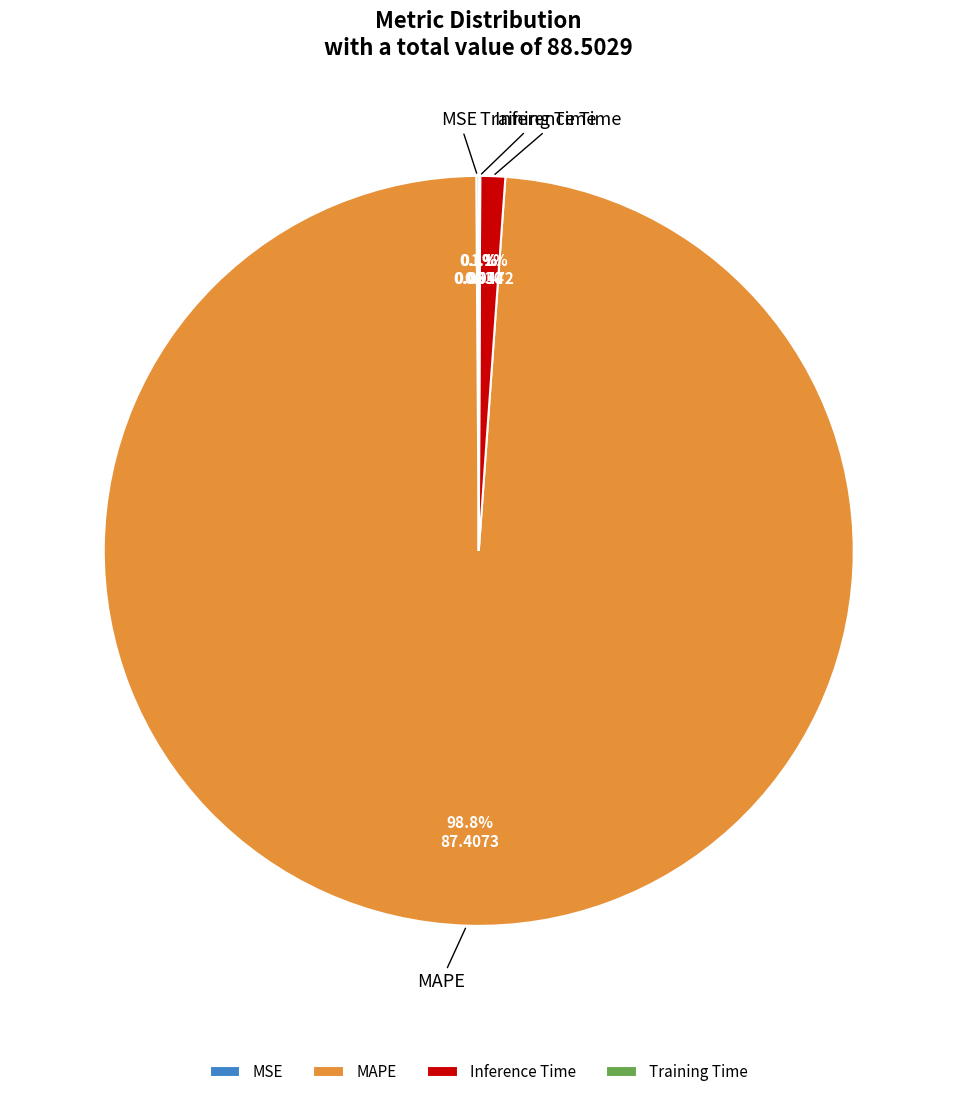

What is the largest slice in the pie chart?

MAPE